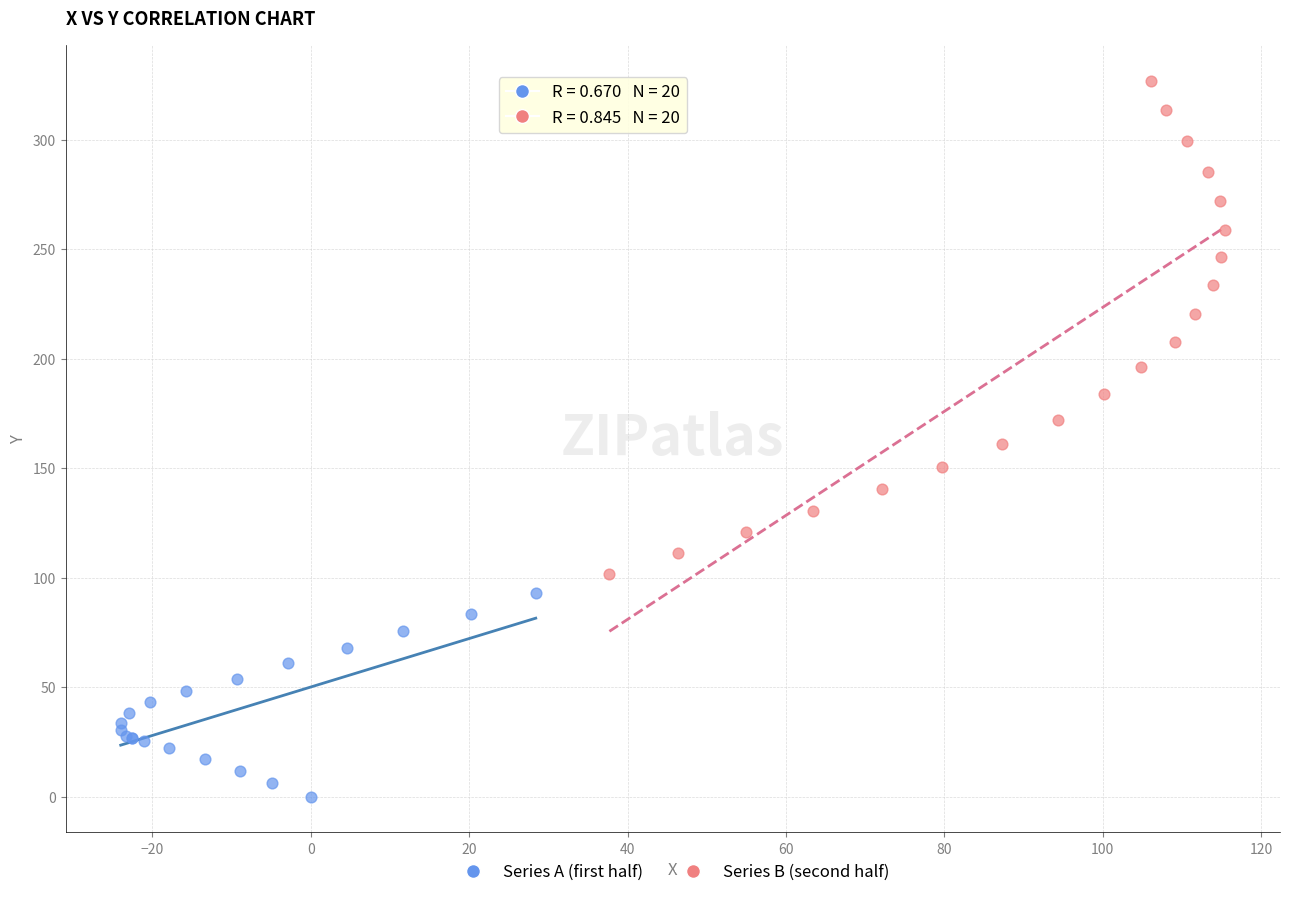

Which series contains the lowest Y value?

Series A (first half)